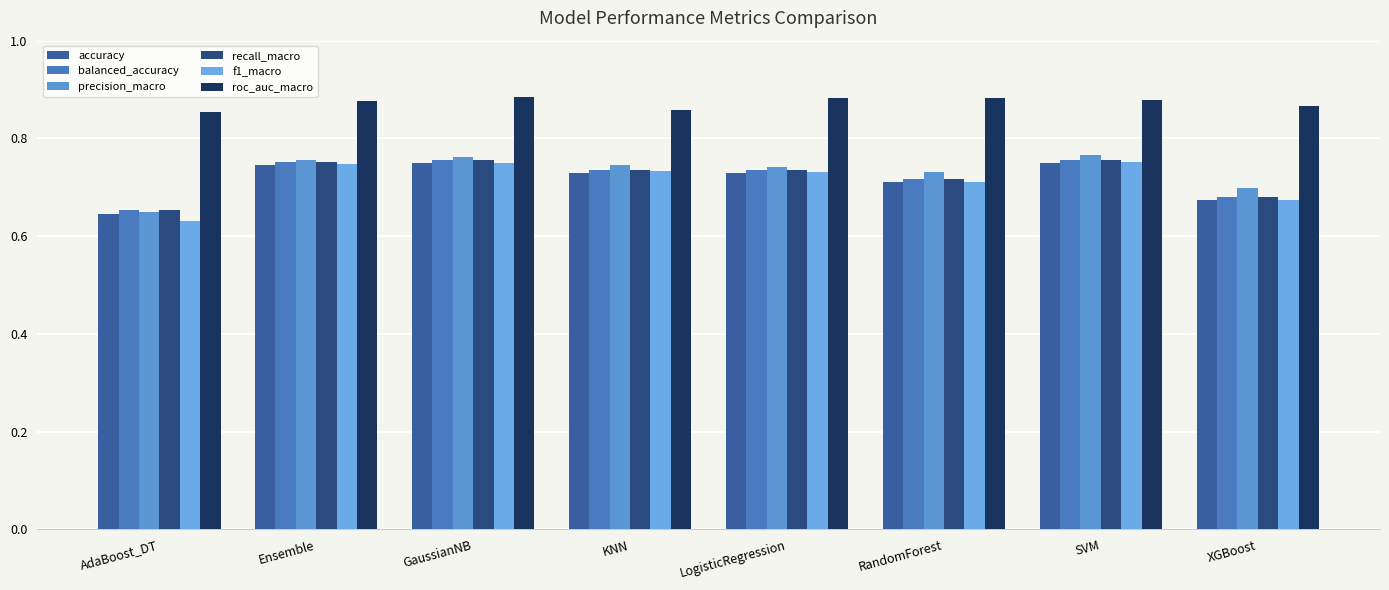

Does the chart contain stacked bars?

No